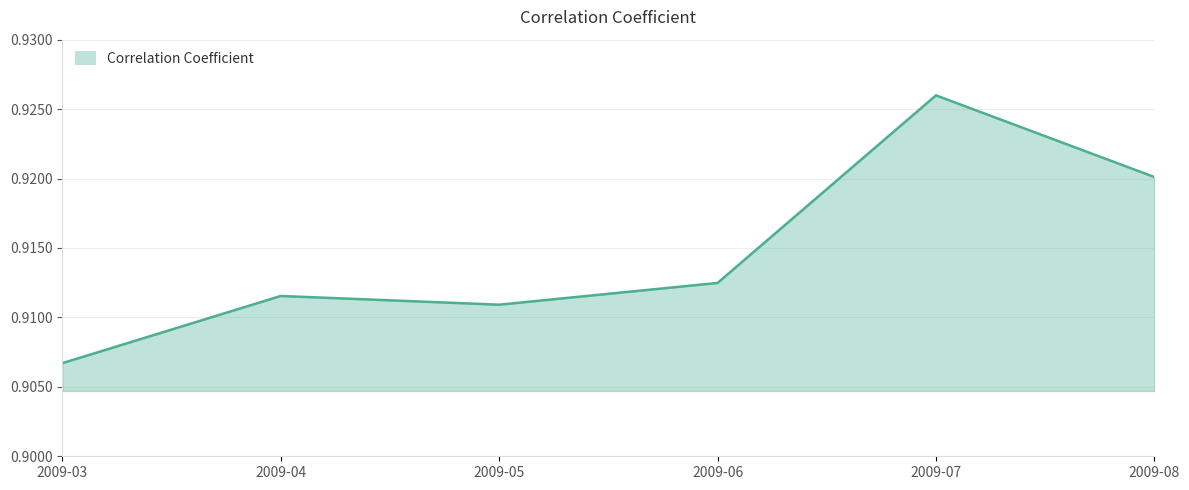

The value at 2009-08 is 0.4. True or false?

False